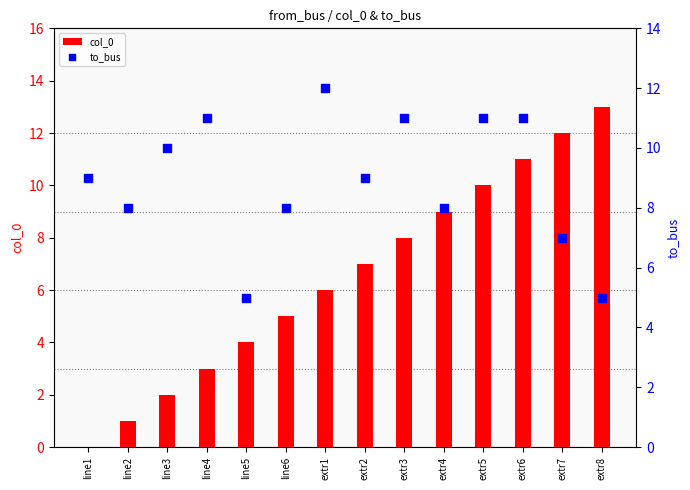

At which category is the sum across all series the highest?

extr6